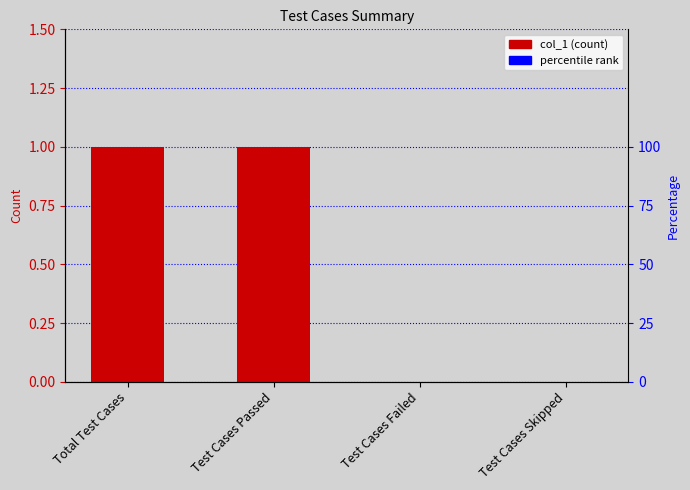

The chart shows a value of 0 at Test Cases Failed. True or false?

True